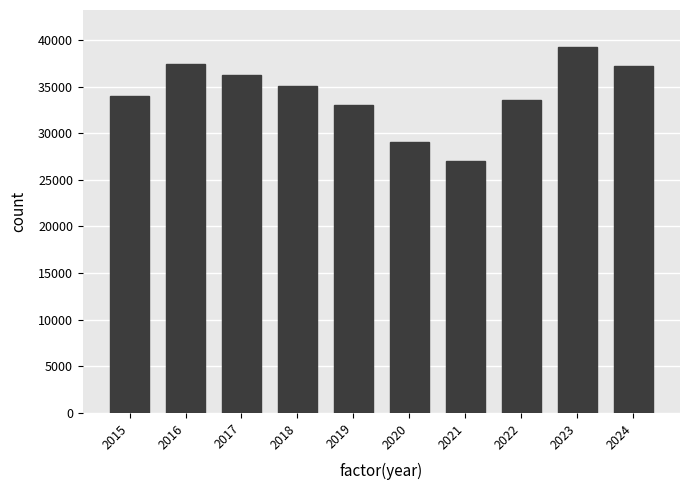

Reading left to right, transcribe all the data shown in this chart.

2015=34009	2016=37438	2017=36222	2018=35077	2019=32994	2020=29027	2021=26985	2022=33518	2023=39278	2024=37236